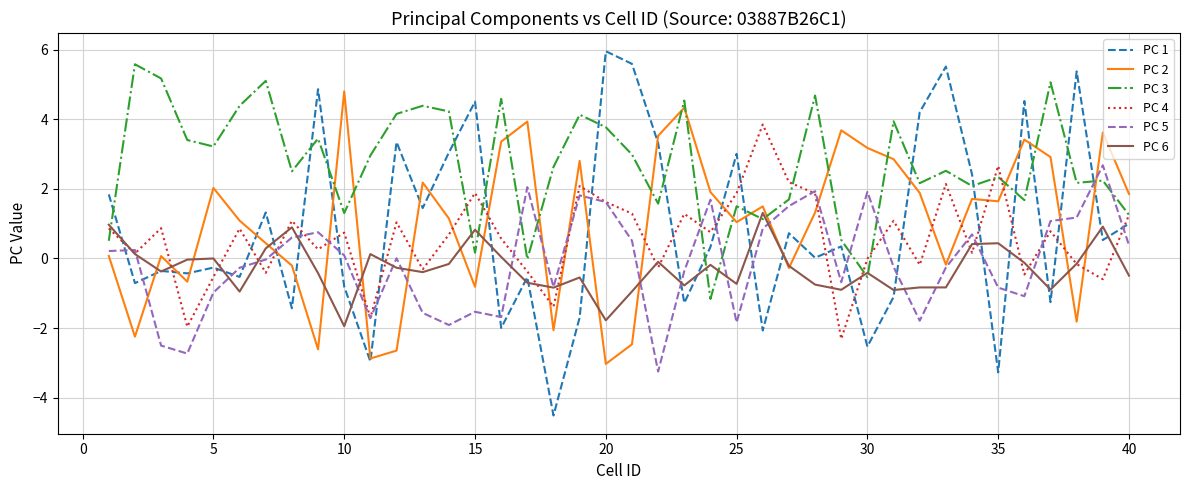

Which series has the largest range (max minus min)?

PC 1